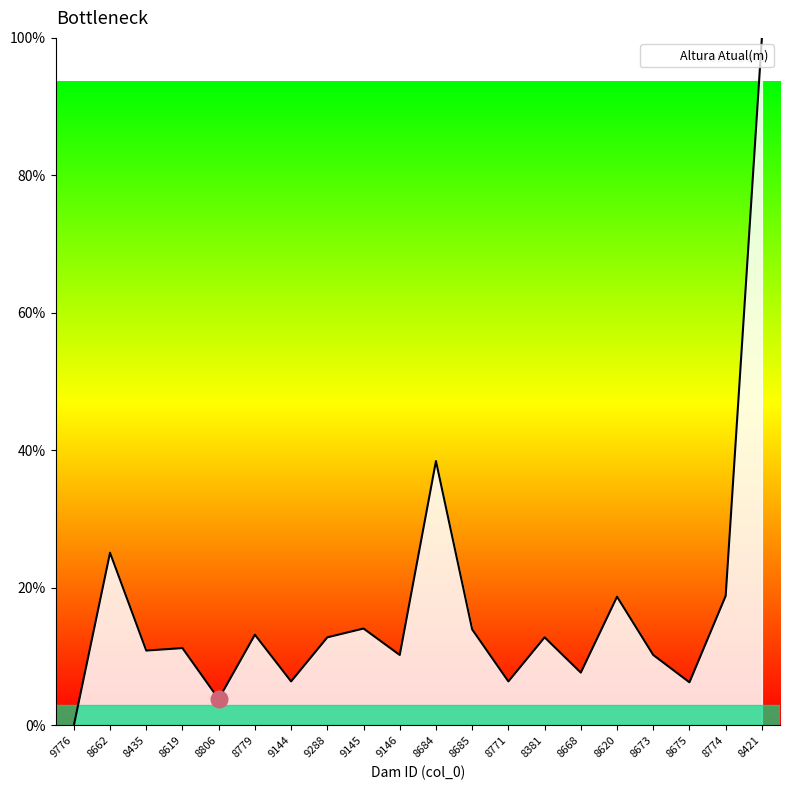

What is the difference between the second highest and minimum values?

38.5